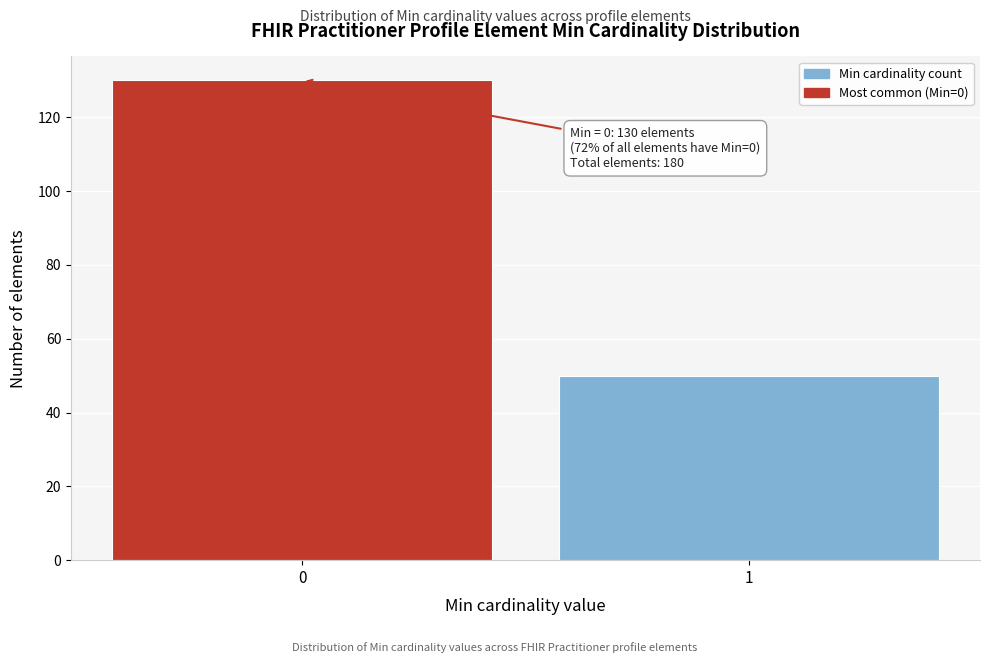

Reading left to right, what are all the values shown in this chart?

0=130	1=50